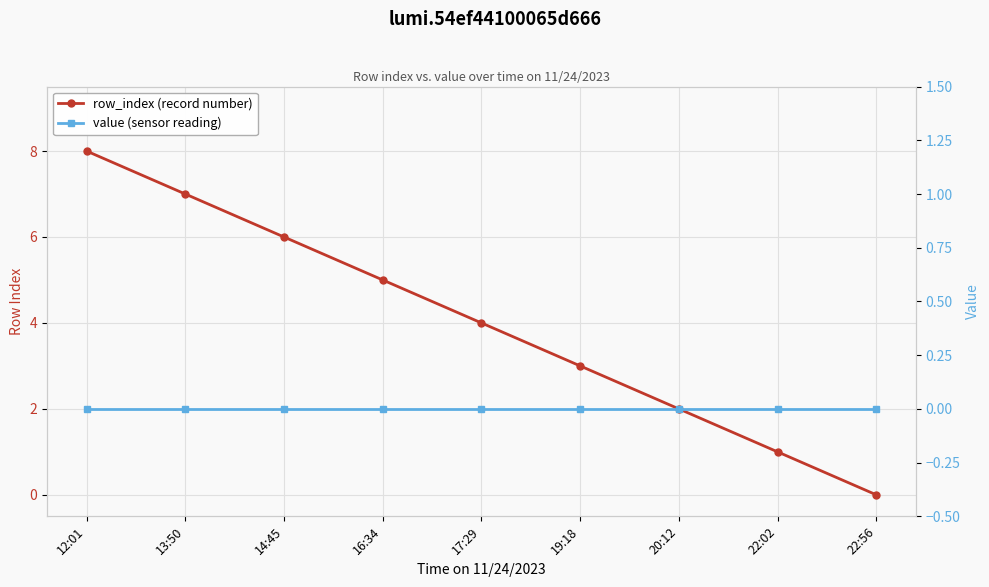

Between 19:18 and 22:56, which series saw the biggest shift?

row_index (record number)